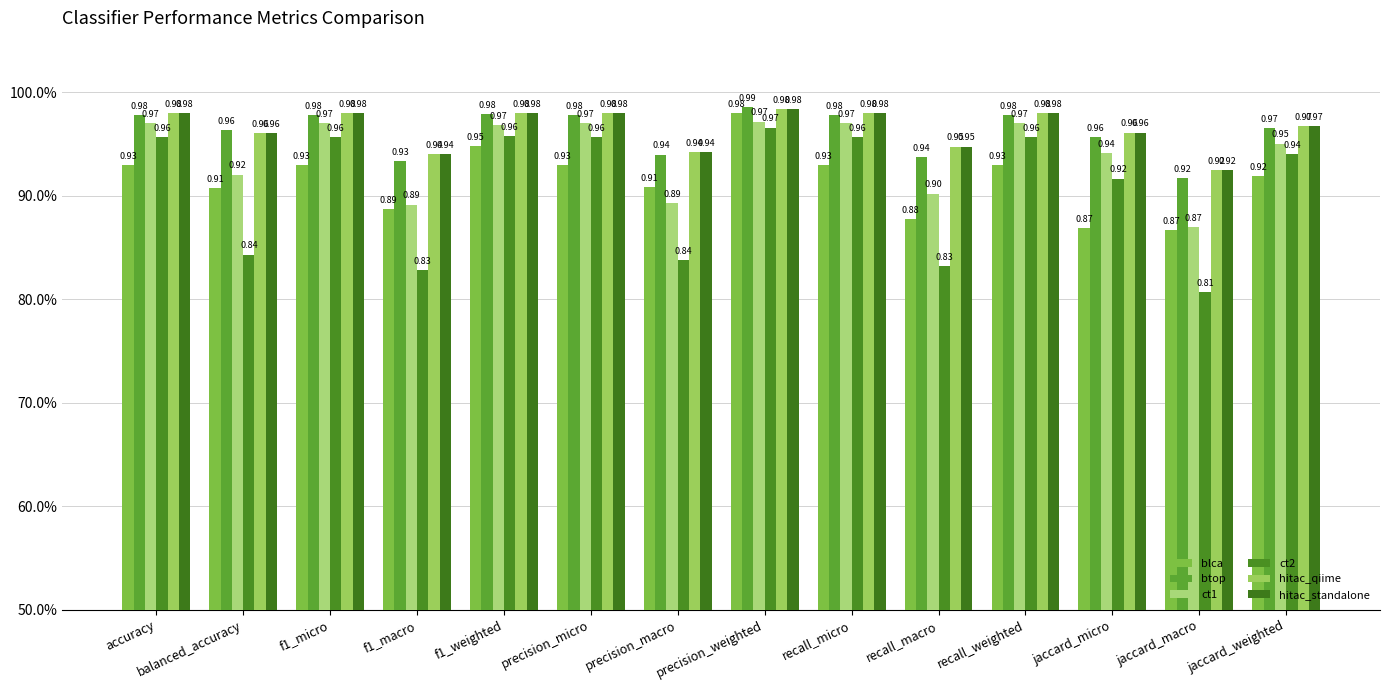

Does the chart contain any negative values?

No